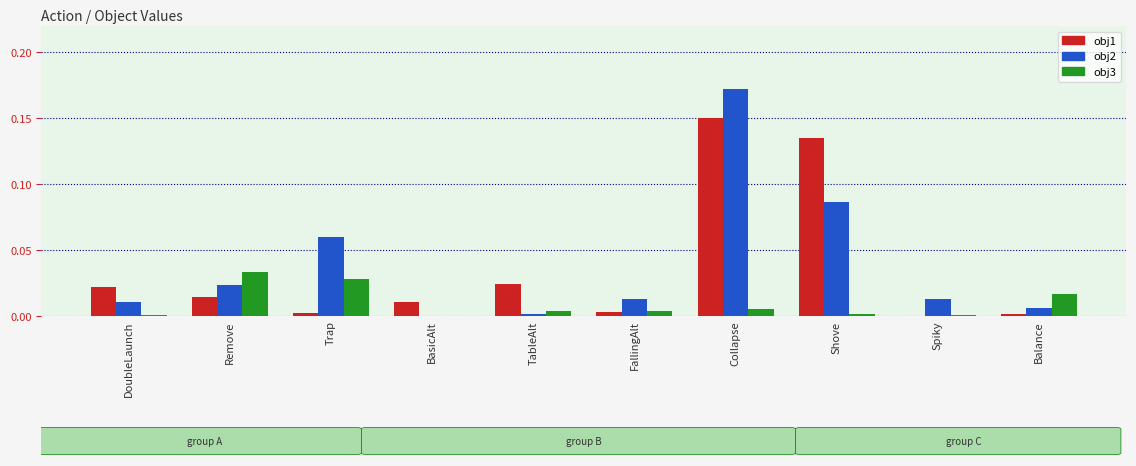

At which category is the sum across all series the highest?

Collapse